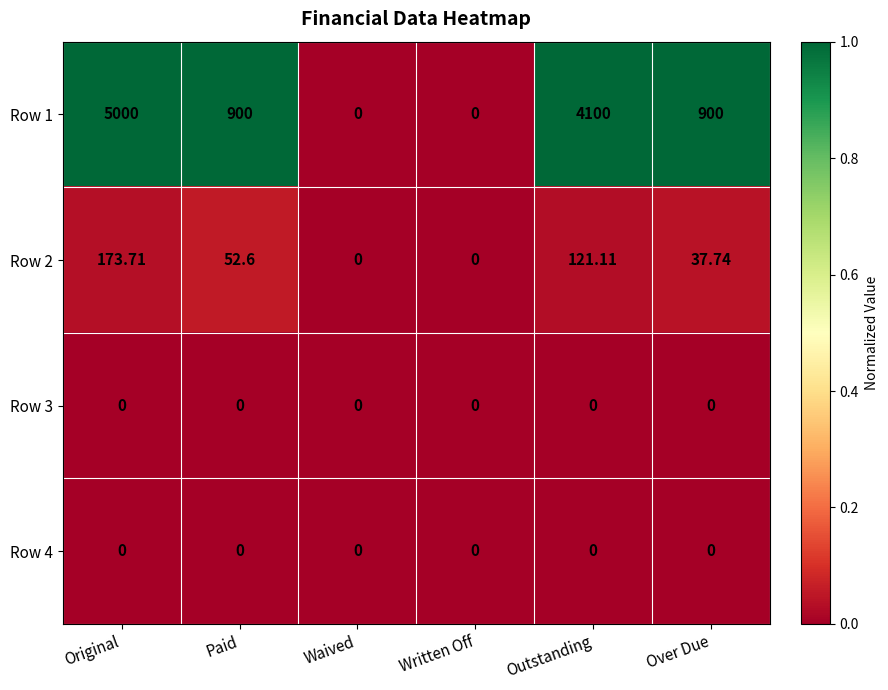

At which category does the chart reach its peak across all series?

Original